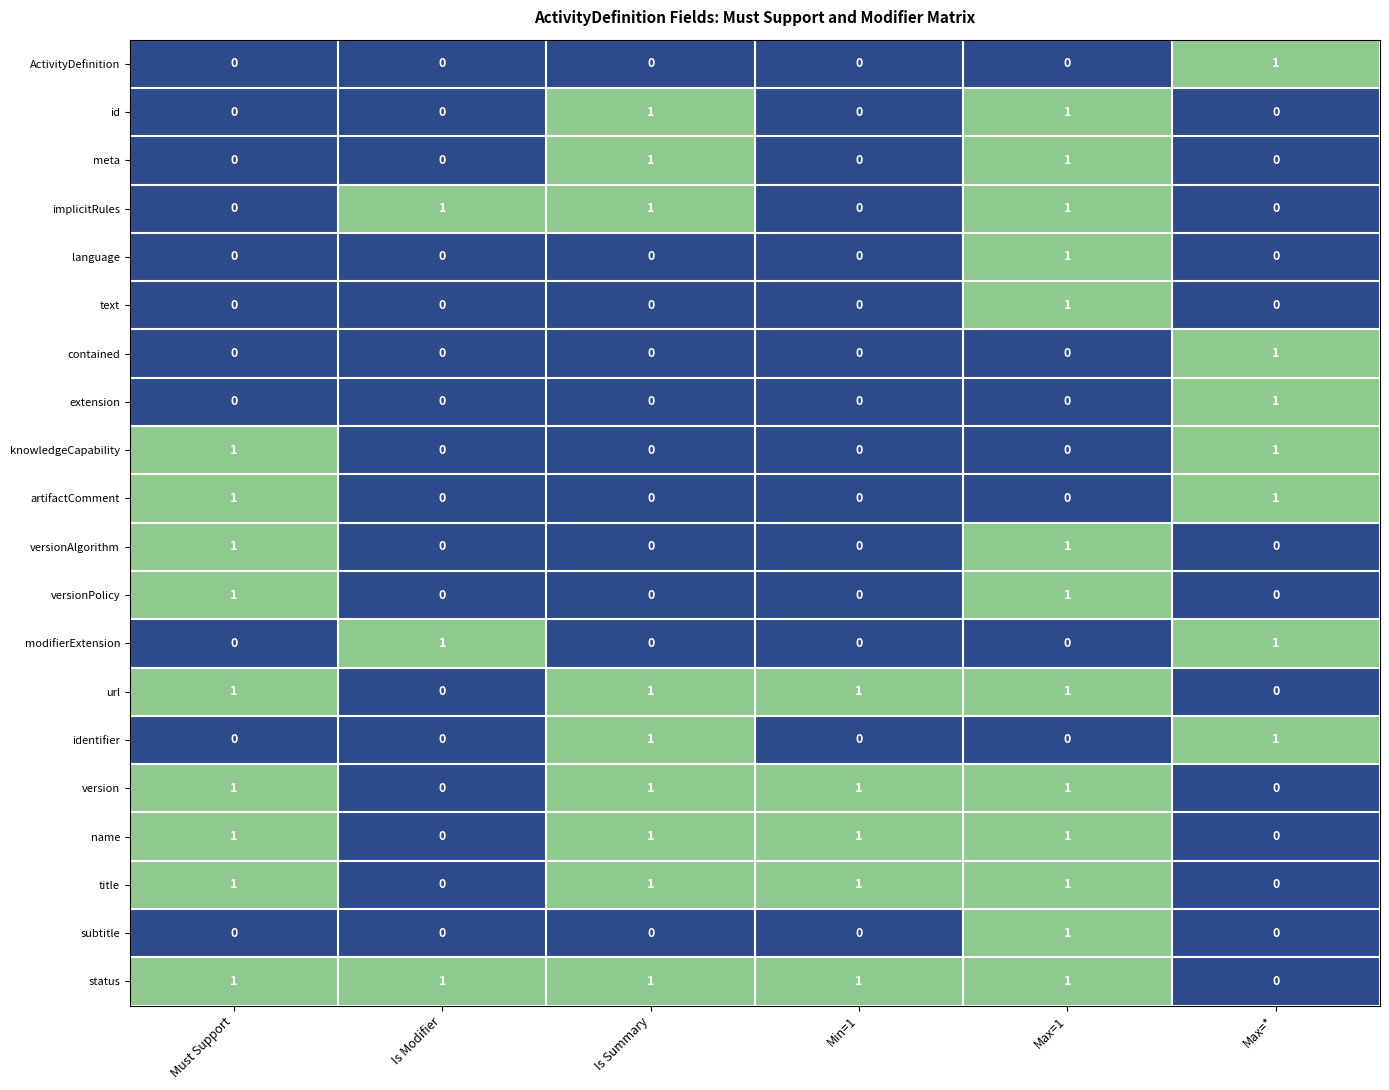

How many distinct data groups are displayed?

20